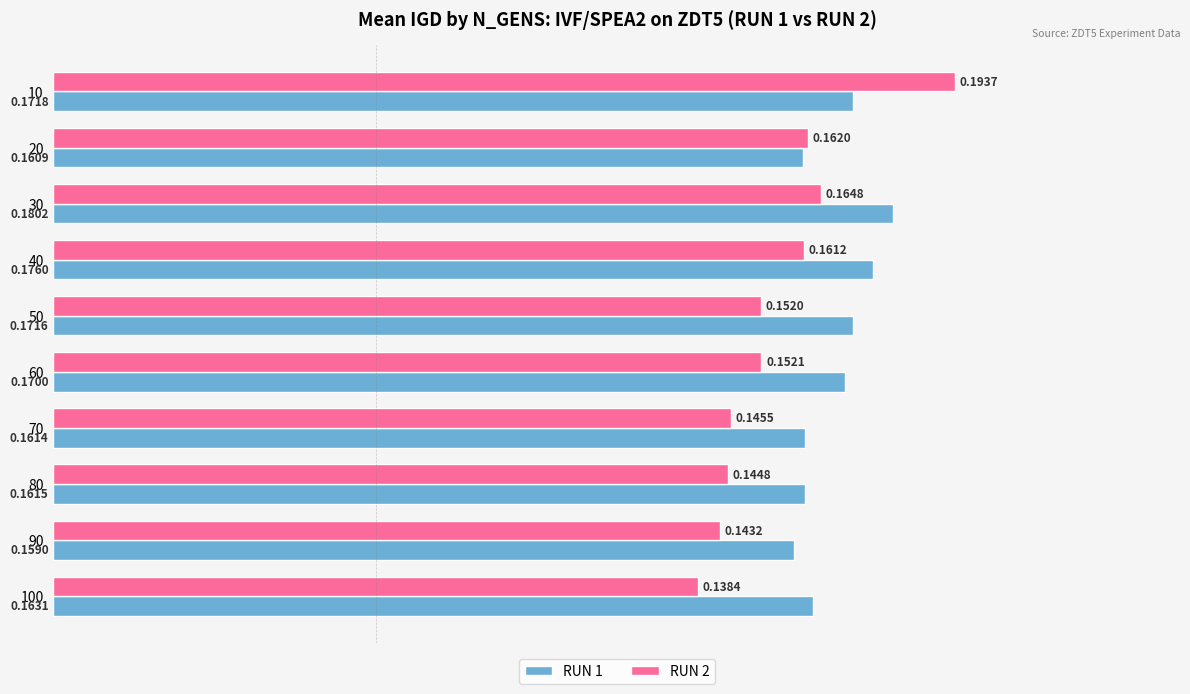

Count the number of data series in this chart.

2